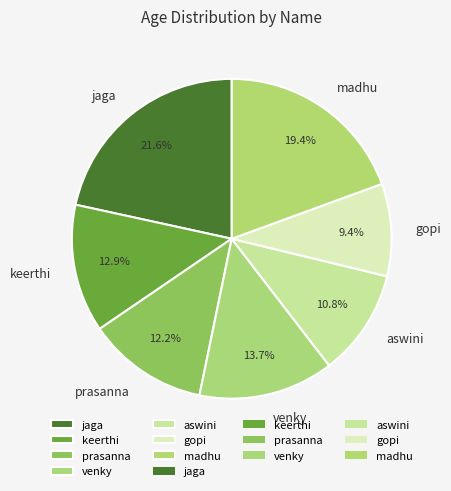

To the nearest percent, what portion does aswini represent?

11%